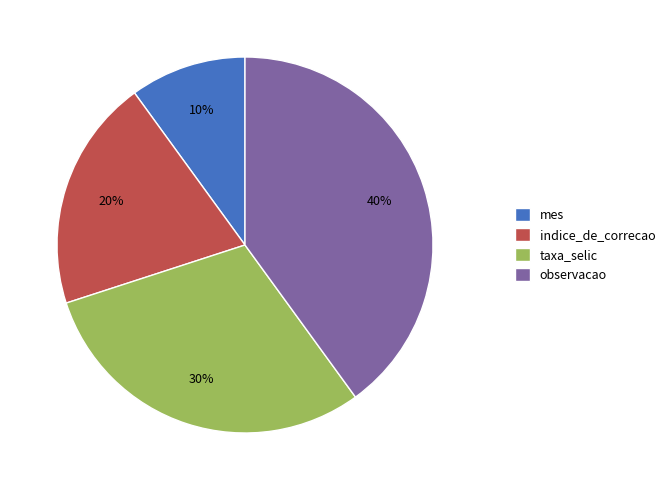

How many segments does this pie chart have?

4